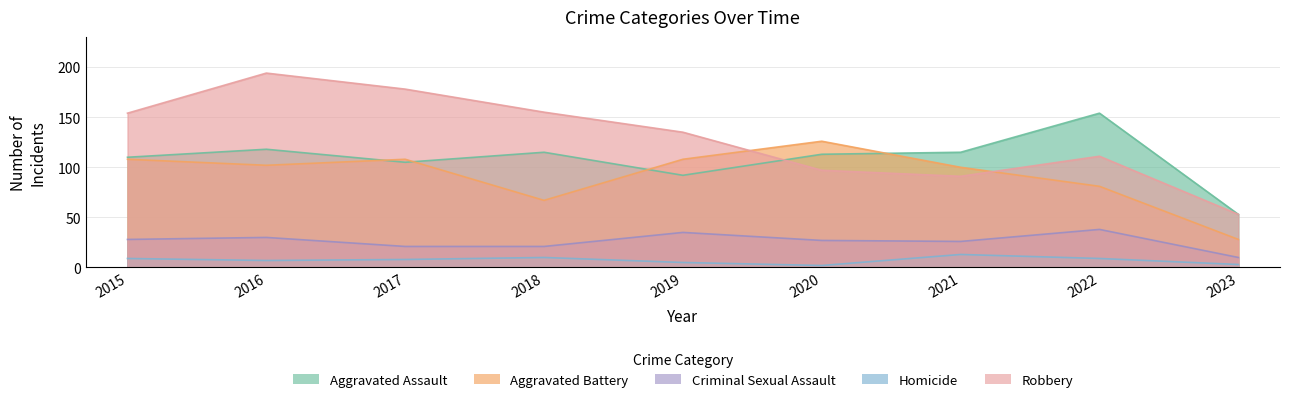

Between 2019 and 2021, which series saw the biggest shift?

Robbery